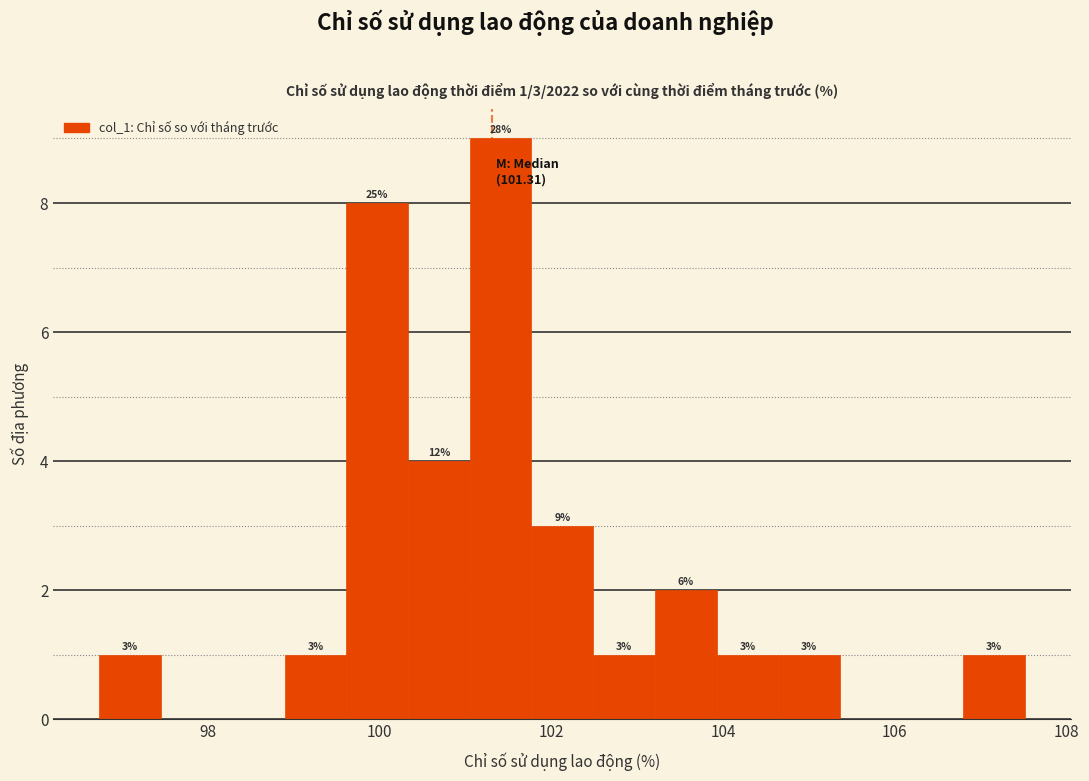

Around what value on the x-axis is the tallest bar? Give the approximate position of its centre, as read against the axis.

101.4